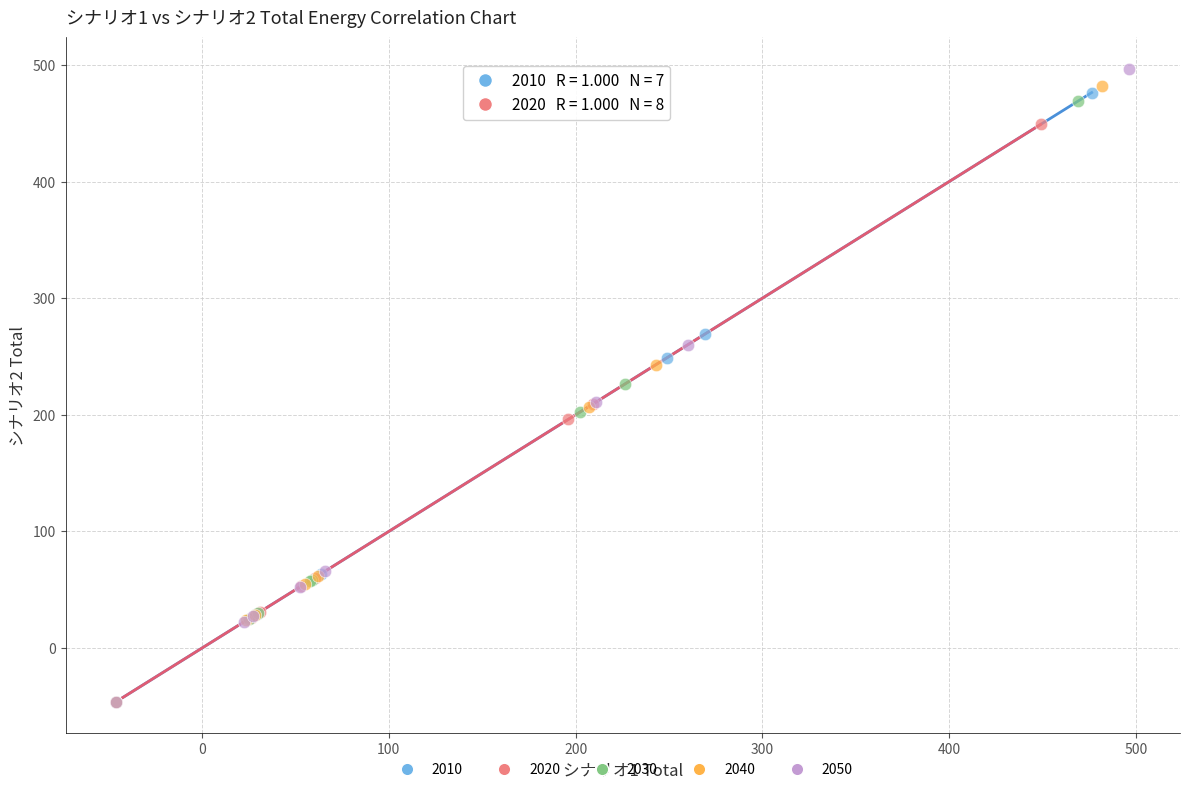

What are all the series names shown in the legend?

2010, 2020, 2030, 2040, 2050